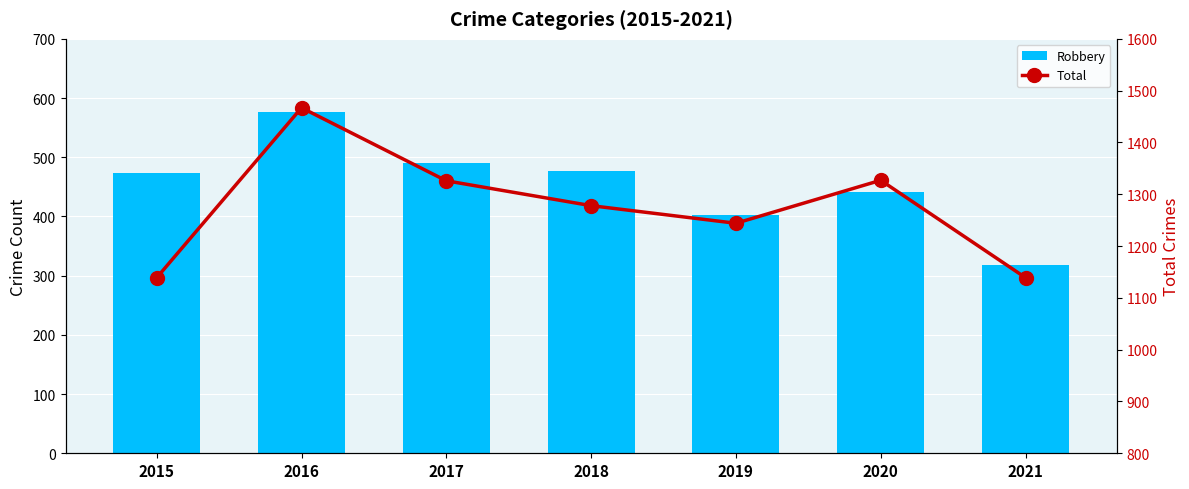

Which series has the widest spread of values?

Total